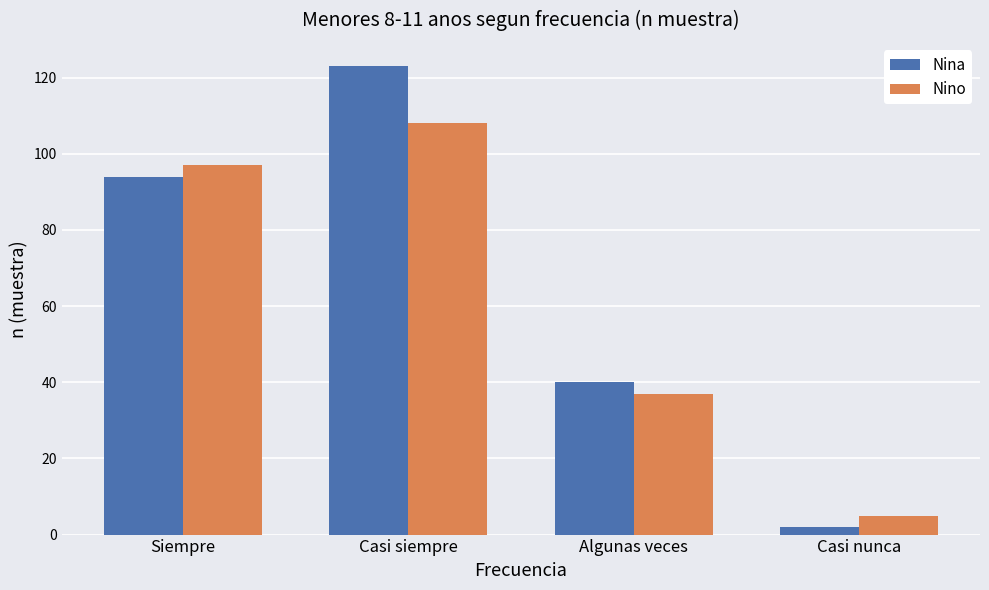

How many series are shown in this chart?

2